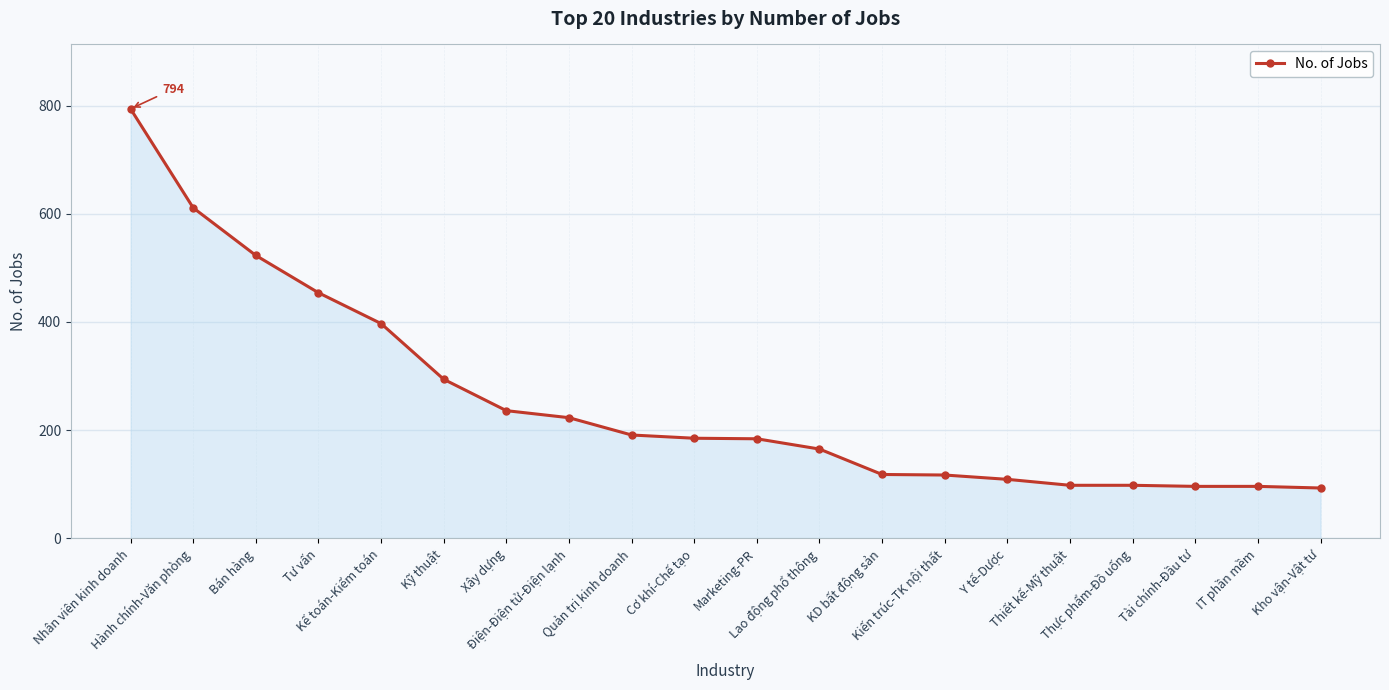

What is the value of the 1st point from the left?

794